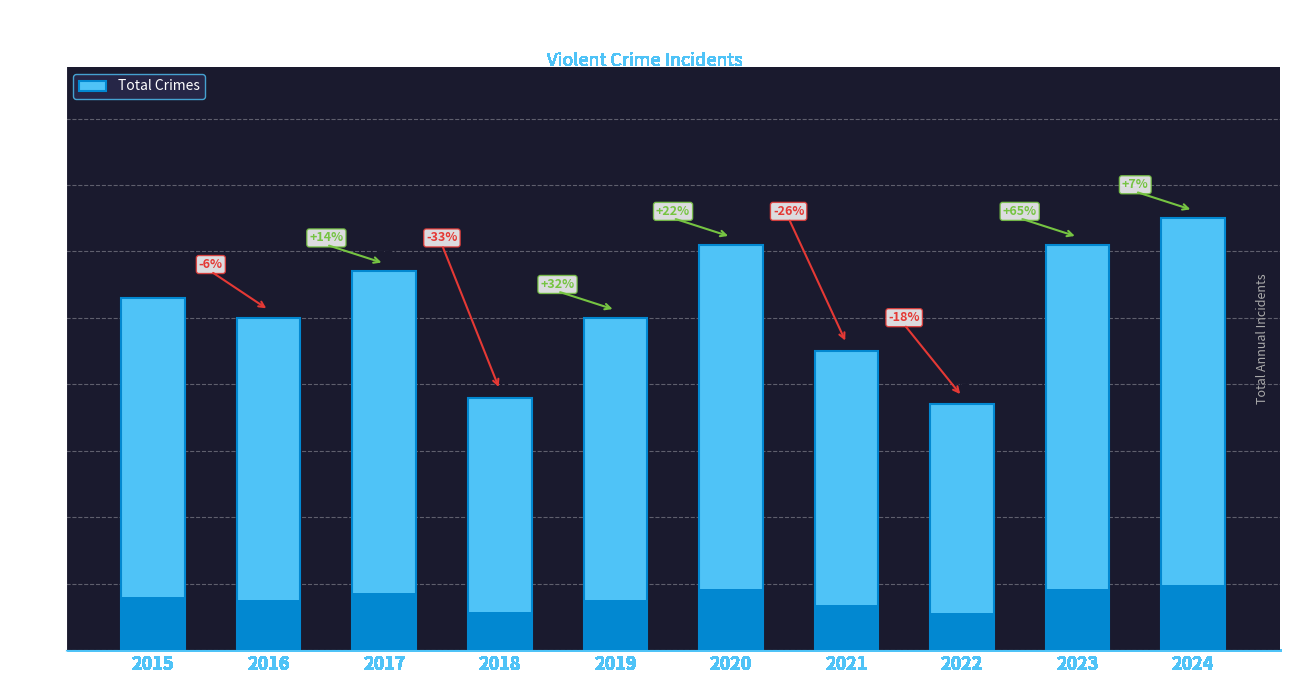

Does the chart contain stacked bars?

No